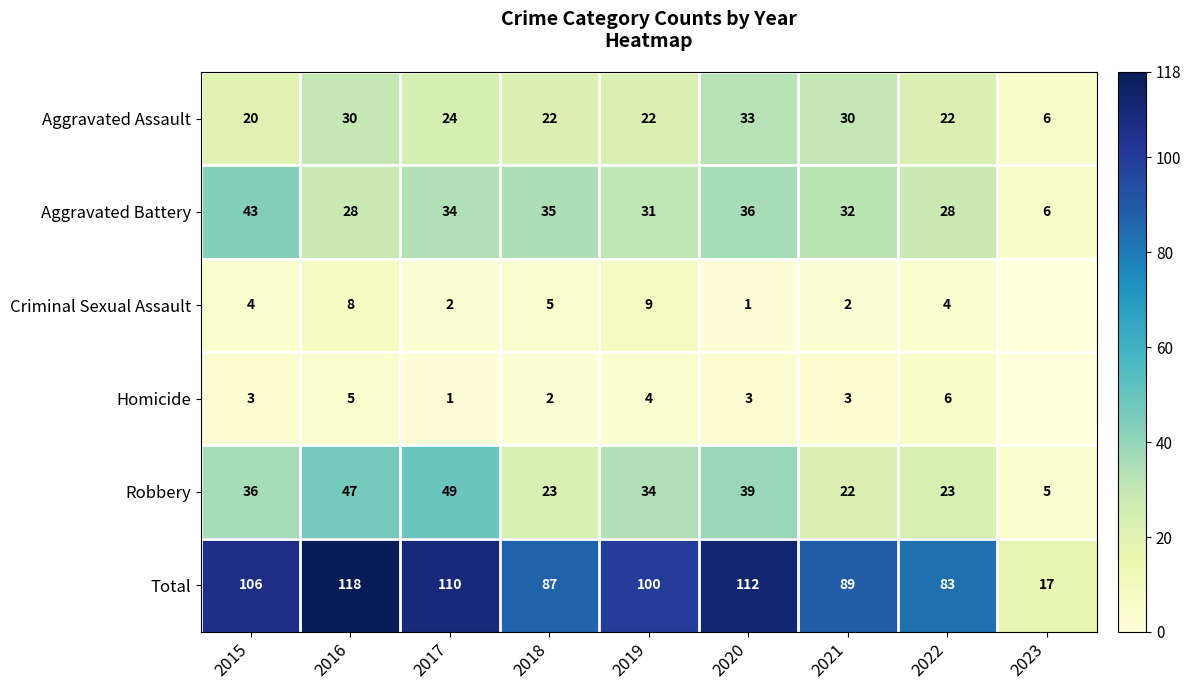

Between 2015 and 2019, which is larger?

2019